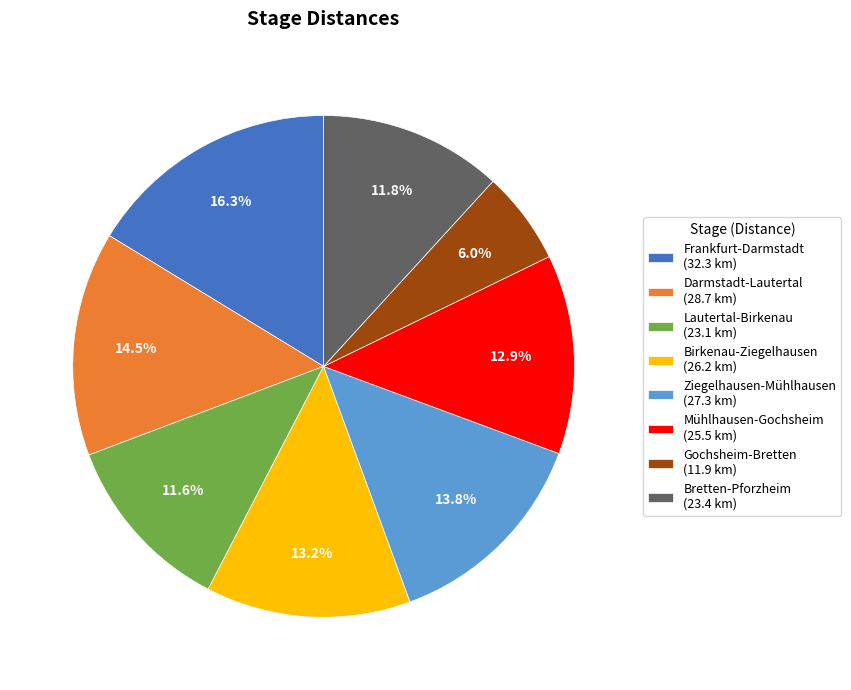

Which slice is the largest?

Frankfurt-Darmstadt